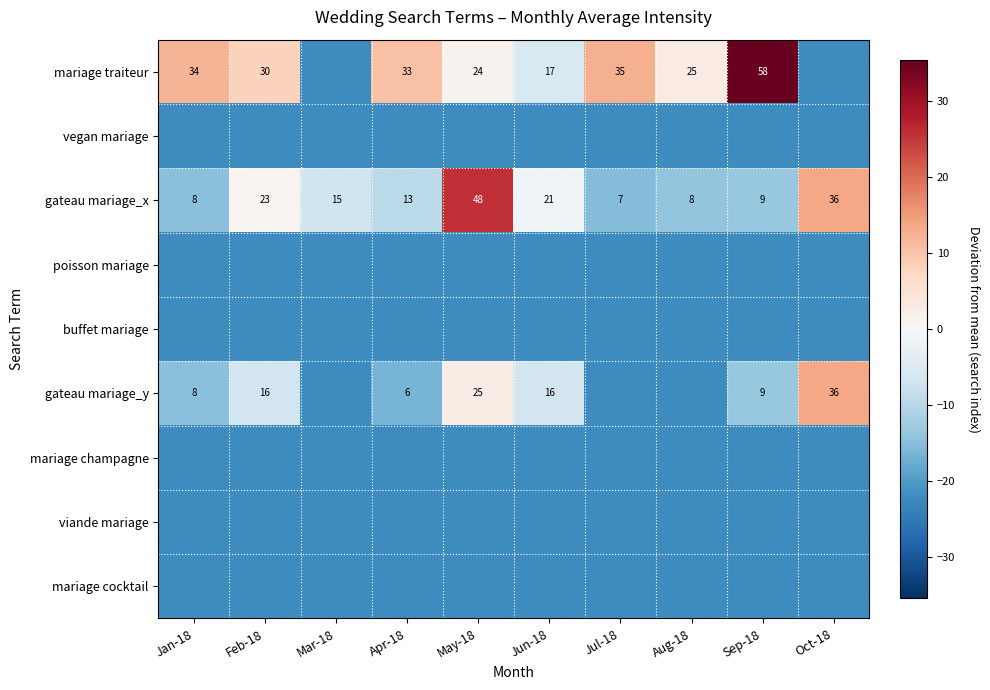

What is the approximate value of mariage champagne at Oct-18?

-22.4